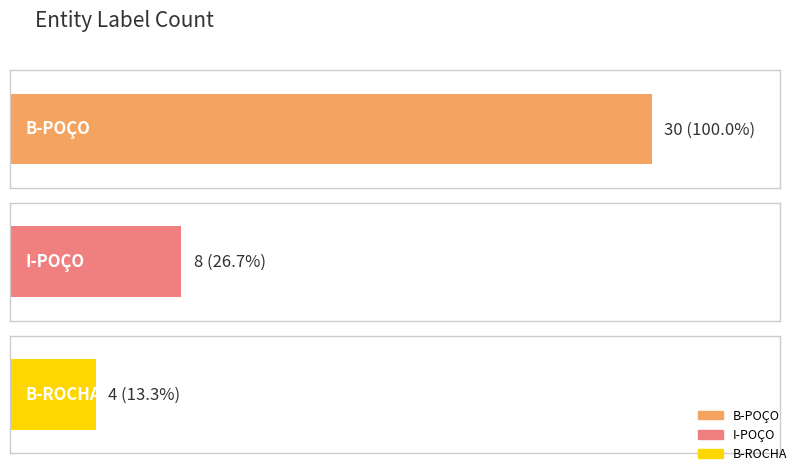

What is the change in value from B-POÇO to B-ROCHA?

-26